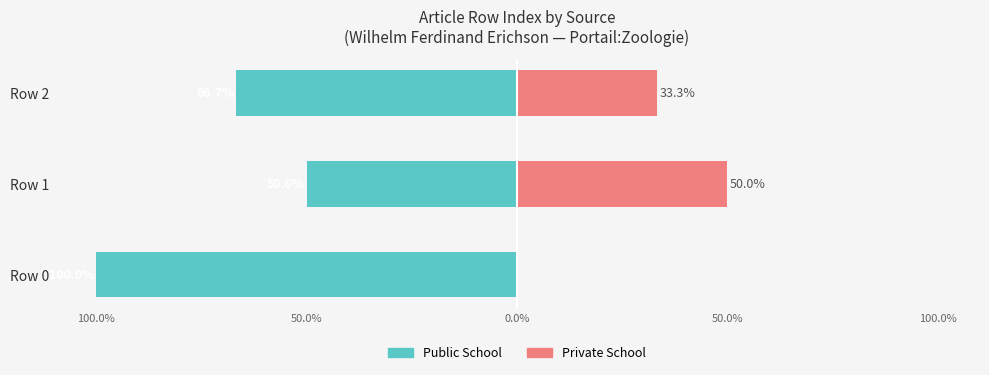

Count the Private School values in the range 0 to 50.

3